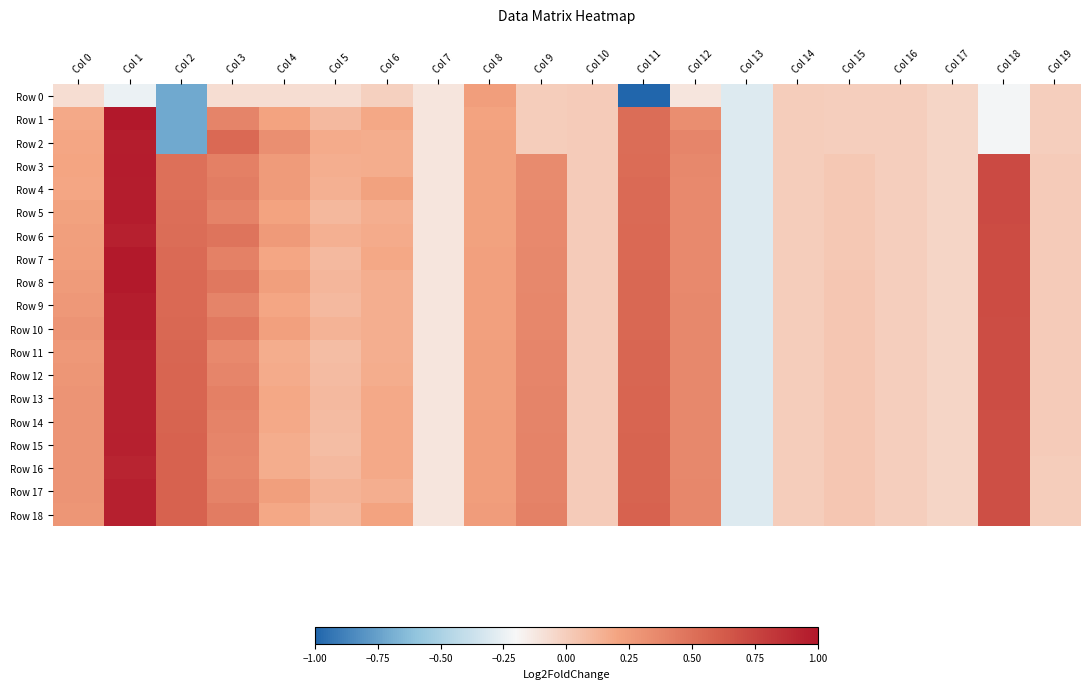

Reading left to right, extract all data points from this chart.

Row 0: Col 0=-0.1	Col 1=-0.2	Col 2=-0.7	Col 3=-0.1	Col 4=-0.1	Col 5=-0.1	Col 6=-0.0	Col 7=-0.1	Col 8=0.2	Col 9=0.0	Col 10=0.0	Col 11=-5.1	Col 12=-0.1	Col 13=-0.3	Col 14=-0.0	Col 15=-0.0	Col 16=-0.0	Col 17=-0.0	Col 18=-0.2	Col 19=-0.0
Row 1: Col 0=0.2	Col 1=1.0	Col 2=-0.7	Col 3=0.4	Col 4=0.2	Col 5=0.1	Col 6=0.2	Col 7=-0.1	Col 8=0.2	Col 9=0.0	Col 10=0.0	Col 11=0.5	Col 12=0.3	Col 13=-0.3	Col 14=-0.0	Col 15=-0.0	Col 16=-0.0	Col 17=-0.0	Col 18=-0.2	Col 19=-0.0
Row 2: Col 0=0.2	Col 1=1.0	Col 2=-0.7	Col 3=0.5	Col 4=0.3	Col 5=0.2	Col 6=0.2	Col 7=-0.1	Col 8=0.2	Col 9=0.0	Col 10=0.0	Col 11=0.5	Col 12=0.4	Col 13=-0.3	Col 14=-0.0	Col 15=-0.0	Col 16=-0.0	Col 17=-0.0	Col 18=-0.2	Col 19=-0.0
Row 3: Col 0=0.2	Col 1=1.0	Col 2=0.5	Col 3=0.4	Col 4=0.3	Col 5=0.1	Col 6=0.2	Col 7=-0.1	Col 8=0.2	Col 9=0.3	Col 10=0.0	Col 11=0.5	Col 12=0.4	Col 13=-0.3	Col 14=-0.0	Col 15=0.0	Col 16=-0.0	Col 17=-0.0	Col 18=0.7	Col 19=0.0
Row 4: Col 0=0.2	Col 1=1.0	Col 2=0.5	Col 3=0.4	Col 4=0.3	Col 5=0.1	Col 6=0.2	Col 7=-0.1	Col 8=0.2	Col 9=0.3	Col 10=0.0	Col 11=0.5	Col 12=0.4	Col 13=-0.3	Col 14=-0.0	Col 15=0.0	Col 16=-0.0	Col 17=-0.0	Col 18=0.7	Col 19=0.0
Row 5: Col 0=0.2	Col 1=1.0	Col 2=0.5	Col 3=0.4	Col 4=0.2	Col 5=0.1	Col 6=0.2	Col 7=-0.1	Col 8=0.2	Col 9=0.4	Col 10=0.0	Col 11=0.5	Col 12=0.4	Col 13=-0.3	Col 14=-0.0	Col 15=0.0	Col 16=-0.0	Col 17=-0.0	Col 18=0.7	Col 19=0.0
Row 6: Col 0=0.2	Col 1=0.9	Col 2=0.5	Col 3=0.5	Col 4=0.3	Col 5=0.1	Col 6=0.2	Col 7=-0.1	Col 8=0.2	Col 9=0.4	Col 10=0.0	Col 11=0.5	Col 12=0.4	Col 13=-0.3	Col 14=-0.0	Col 15=0.0	Col 16=-0.0	Col 17=-0.0	Col 18=0.7	Col 19=0.0
Row 7: Col 0=0.2	Col 1=1.0	Col 2=0.5	Col 3=0.4	Col 4=0.2	Col 5=0.1	Col 6=0.2	Col 7=-0.1	Col 8=0.2	Col 9=0.4	Col 10=0.0	Col 11=0.5	Col 12=0.4	Col 13=-0.3	Col 14=-0.0	Col 15=0.0	Col 16=-0.0	Col 17=-0.0	Col 18=0.7	Col 19=0.0
Row 8: Col 0=0.3	Col 1=1.0	Col 2=0.5	Col 3=0.5	Col 4=0.2	Col 5=0.1	Col 6=0.2	Col 7=-0.1	Col 8=0.2	Col 9=0.4	Col 10=0.0	Col 11=0.5	Col 12=0.4	Col 13=-0.3	Col 14=-0.0	Col 15=0.0	Col 16=-0.0	Col 17=-0.0	Col 18=0.7	Col 19=0.0
Row 9: Col 0=0.3	Col 1=1.0	Col 2=0.5	Col 3=0.4	Col 4=0.2	Col 5=0.1	Col 6=0.2	Col 7=-0.1	Col 8=0.2	Col 9=0.4	Col 10=0.0	Col 11=0.6	Col 12=0.4	Col 13=-0.3	Col 14=-0.0	Col 15=0.0	Col 16=-0.0	Col 17=-0.0	Col 18=0.7	Col 19=0.0
Row 10: Col 0=0.3	Col 1=1.0	Col 2=0.6	Col 3=0.5	Col 4=0.2	Col 5=0.1	Col 6=0.2	Col 7=-0.1	Col 8=0.2	Col 9=0.4	Col 10=0.0	Col 11=0.6	Col 12=0.4	Col 13=-0.3	Col 14=-0.0	Col 15=0.0	Col 16=-0.0	Col 17=-0.0	Col 18=0.7	Col 19=0.0
Row 11: Col 0=0.3	Col 1=0.9	Col 2=0.6	Col 3=0.4	Col 4=0.2	Col 5=0.1	Col 6=0.2	Col 7=-0.1	Col 8=0.2	Col 9=0.4	Col 10=0.0	Col 11=0.6	Col 12=0.4	Col 13=-0.3	Col 14=-0.0	Col 15=0.0	Col 16=-0.0	Col 17=-0.0	Col 18=0.7	Col 19=0.0
Row 12: Col 0=0.3	Col 1=0.9	Col 2=0.6	Col 3=0.4	Col 4=0.2	Col 5=0.1	Col 6=0.2	Col 7=-0.1	Col 8=0.2	Col 9=0.4	Col 10=0.0	Col 11=0.6	Col 12=0.4	Col 13=-0.3	Col 14=-0.0	Col 15=0.0	Col 16=-0.0	Col 17=-0.0	Col 18=0.7	Col 19=0.0
Row 13: Col 0=0.3	Col 1=0.9	Col 2=0.6	Col 3=0.4	Col 4=0.2	Col 5=0.1	Col 6=0.2	Col 7=-0.1	Col 8=0.2	Col 9=0.4	Col 10=0.0	Col 11=0.6	Col 12=0.4	Col 13=-0.3	Col 14=-0.0	Col 15=0.0	Col 16=-0.0	Col 17=-0.0	Col 18=0.7	Col 19=0.0
Row 14: Col 0=0.3	Col 1=0.9	Col 2=0.6	Col 3=0.4	Col 4=0.2	Col 5=0.1	Col 6=0.2	Col 7=-0.1	Col 8=0.2	Col 9=0.4	Col 10=0.0	Col 11=0.6	Col 12=0.4	Col 13=-0.3	Col 14=-0.0	Col 15=0.0	Col 16=-0.0	Col 17=-0.0	Col 18=0.7	Col 19=0.0
Row 15: Col 0=0.3	Col 1=0.9	Col 2=0.6	Col 3=0.4	Col 4=0.2	Col 5=0.1	Col 6=0.2	Col 7=-0.1	Col 8=0.2	Col 9=0.4	Col 10=0.0	Col 11=0.6	Col 12=0.4	Col 13=-0.3	Col 14=-0.0	Col 15=0.0	Col 16=-0.0	Col 17=-0.0	Col 18=0.7	Col 19=0.0
Row 16: Col 0=0.3	Col 1=0.9	Col 2=0.6	Col 3=0.4	Col 4=0.2	Col 5=0.1	Col 6=0.2	Col 7=-0.1	Col 8=0.2	Col 9=0.4	Col 10=0.0	Col 11=0.6	Col 12=0.4	Col 13=-0.3	Col 14=-0.0	Col 15=0.0	Col 16=-0.0	Col 17=-0.0	Col 18=0.7	Col 19=0.0
Row 17: Col 0=0.3	Col 1=0.9	Col 2=0.6	Col 3=0.4	Col 4=0.2	Col 5=0.1	Col 6=0.2	Col 7=-0.1	Col 8=0.2	Col 9=0.4	Col 10=0.0	Col 11=0.6	Col 12=0.4	Col 13=-0.3	Col 14=-0.0	Col 15=0.0	Col 16=-0.0	Col 17=-0.0	Col 18=0.7	Col 19=0.0
Row 18: Col 0=0.3	Col 1=0.9	Col 2=0.6	Col 3=0.4	Col 4=0.2	Col 5=0.1	Col 6=0.2	Col 7=-0.1	Col 8=0.2	Col 9=0.4	Col 10=0.0	Col 11=0.6	Col 12=0.4	Col 13=-0.3	Col 14=-0.0	Col 15=0.0	Col 16=-0.0	Col 17=-0.0	Col 18=0.7	Col 19=0.0